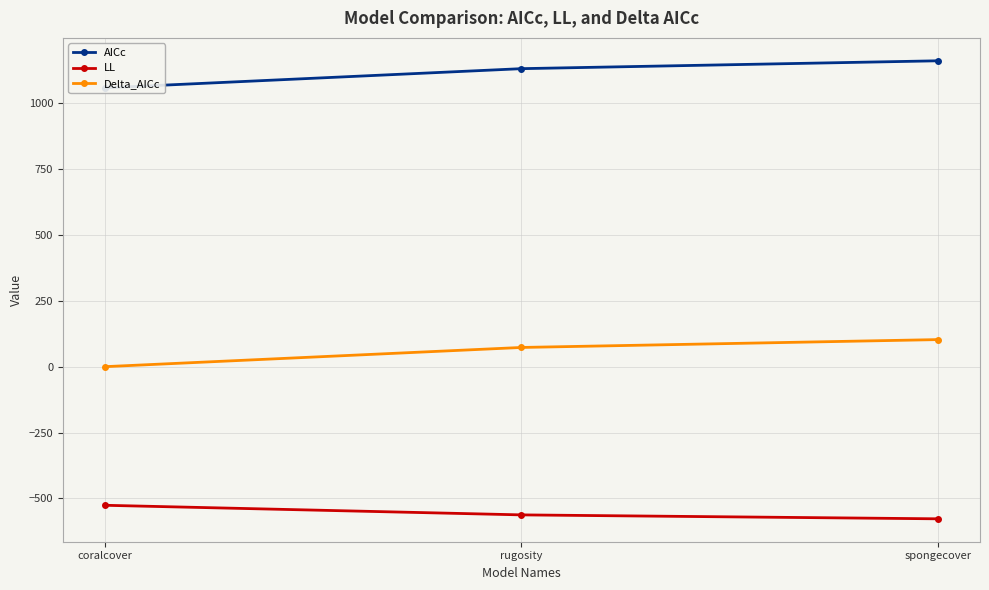

What is the total value across all series at rugosity?

641.6